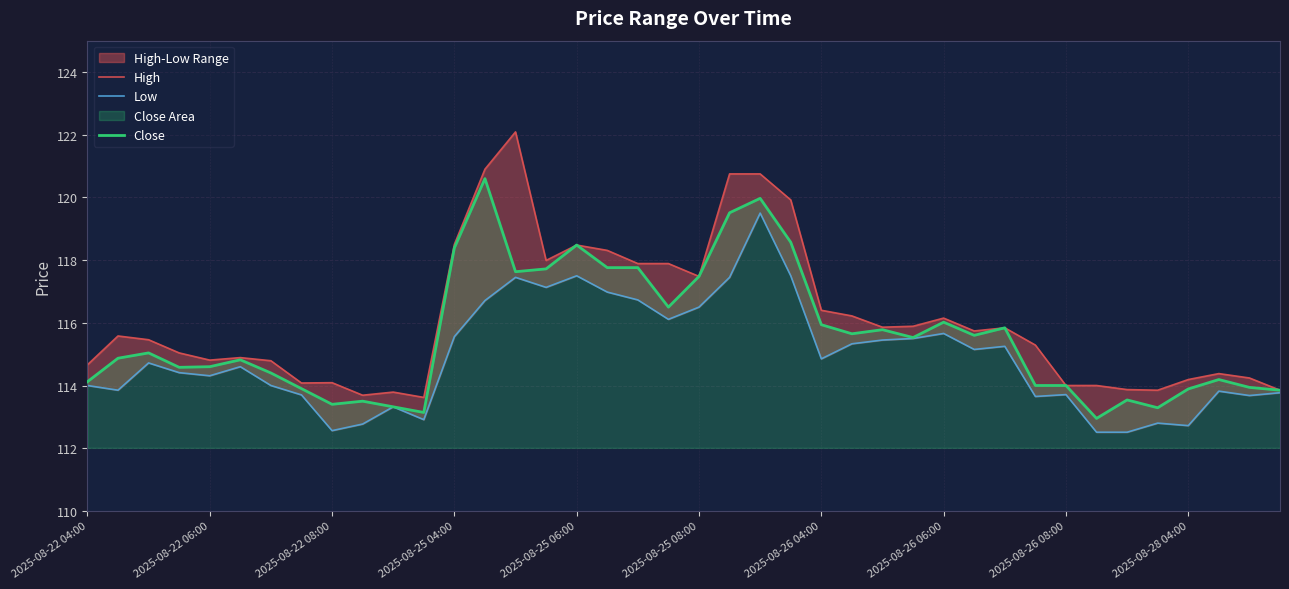

True or false: Close has a value of 77.6 at 2025-08-22 06:00.

False